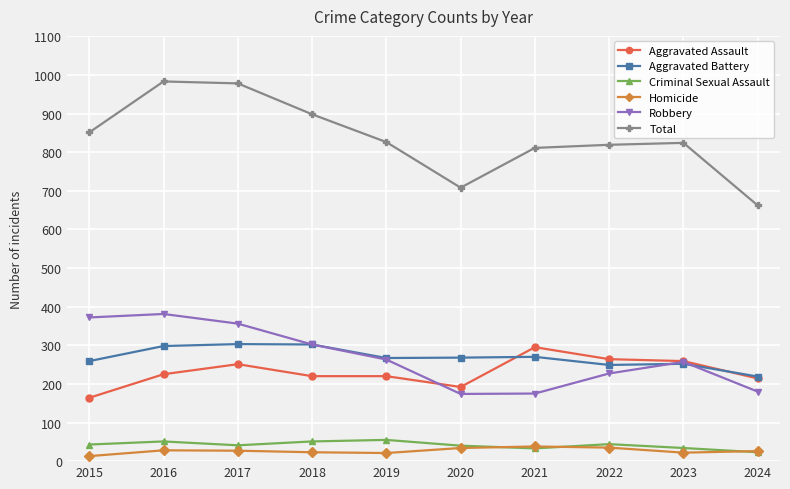

How many values in the Aggravated Battery series are below 268?

5